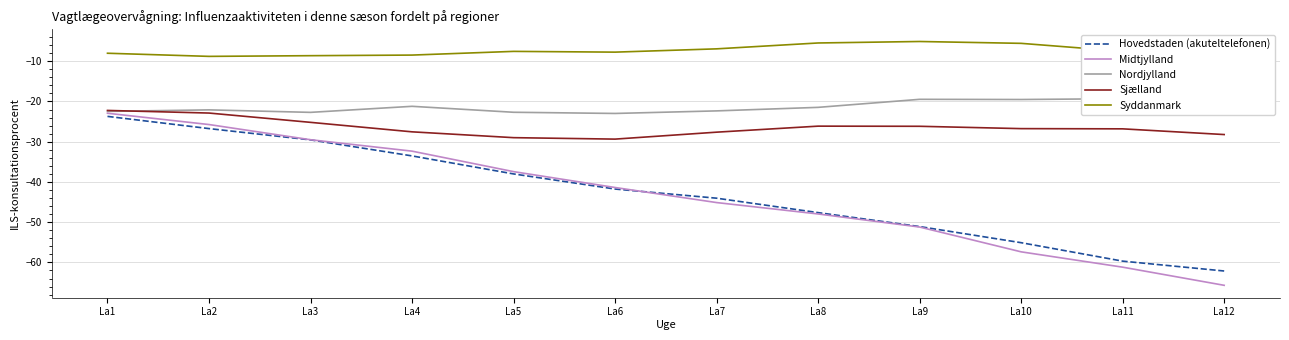

What is the value of the Sjælland point at the 8th from the left?

-26.1